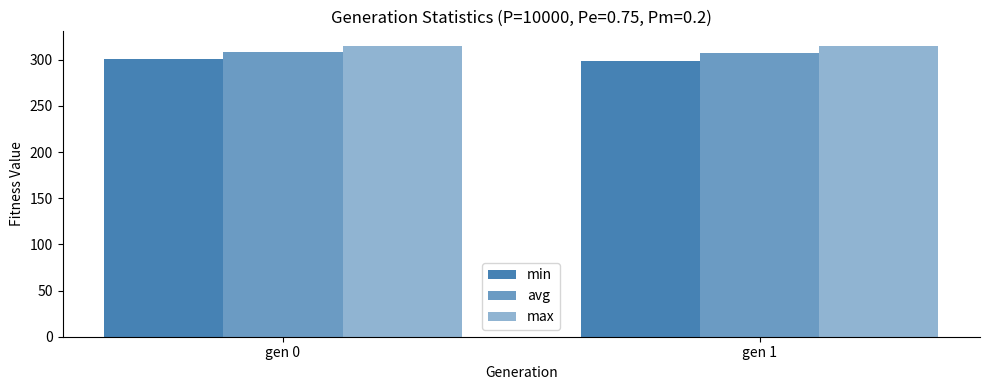

What is the difference between the min values at gen 1 and gen 0?

1.8